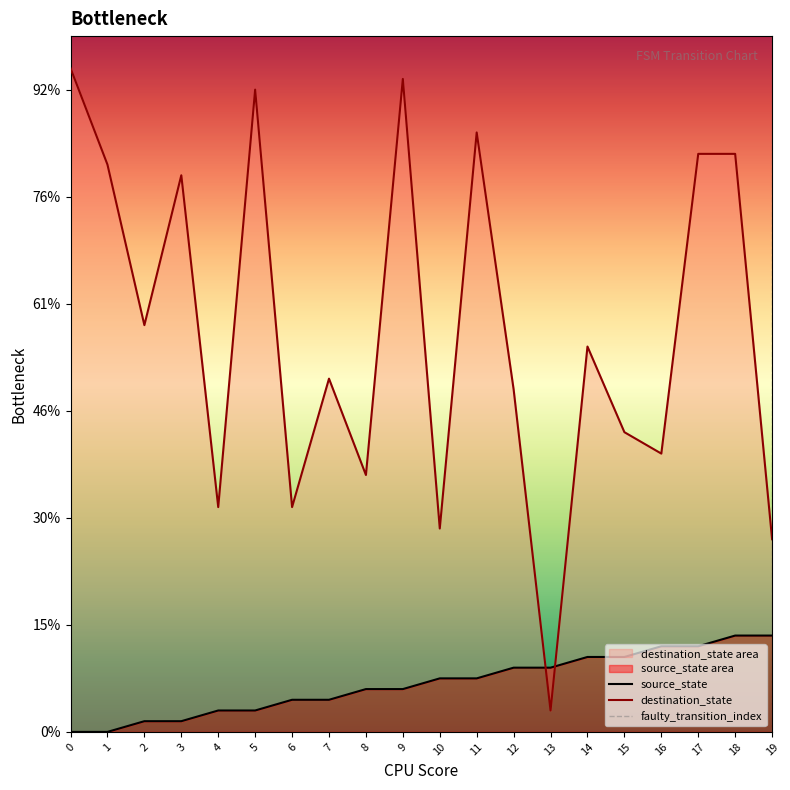

Does the chart have visible grid lines?

No